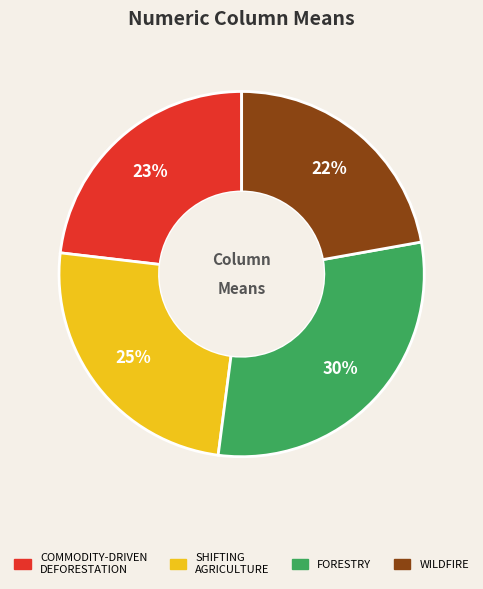

Is there any slice that represents more than half of the pie?

No